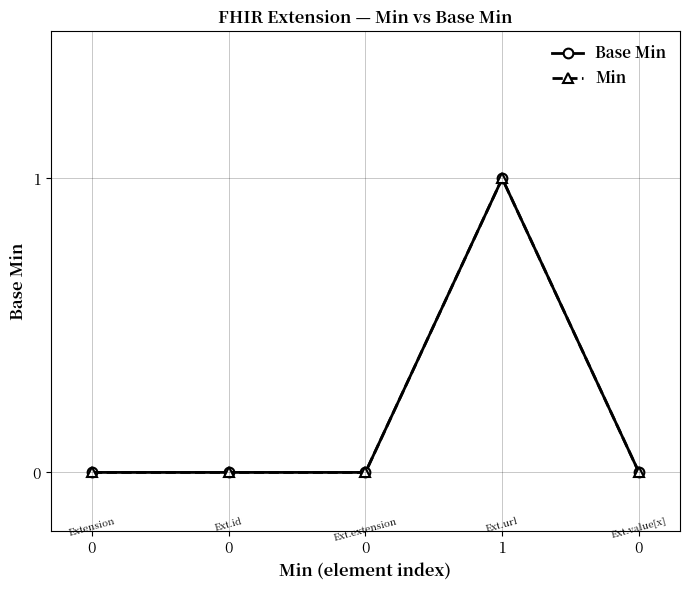

Is this an area chart (filled region under the line)?

No